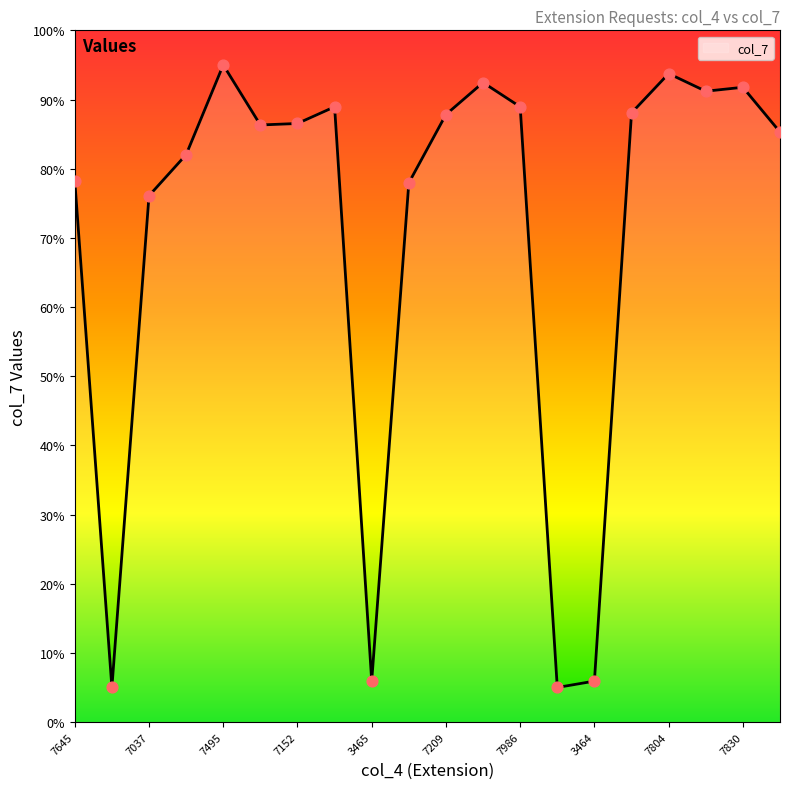

What is the maximum value shown in the chart?

95.0